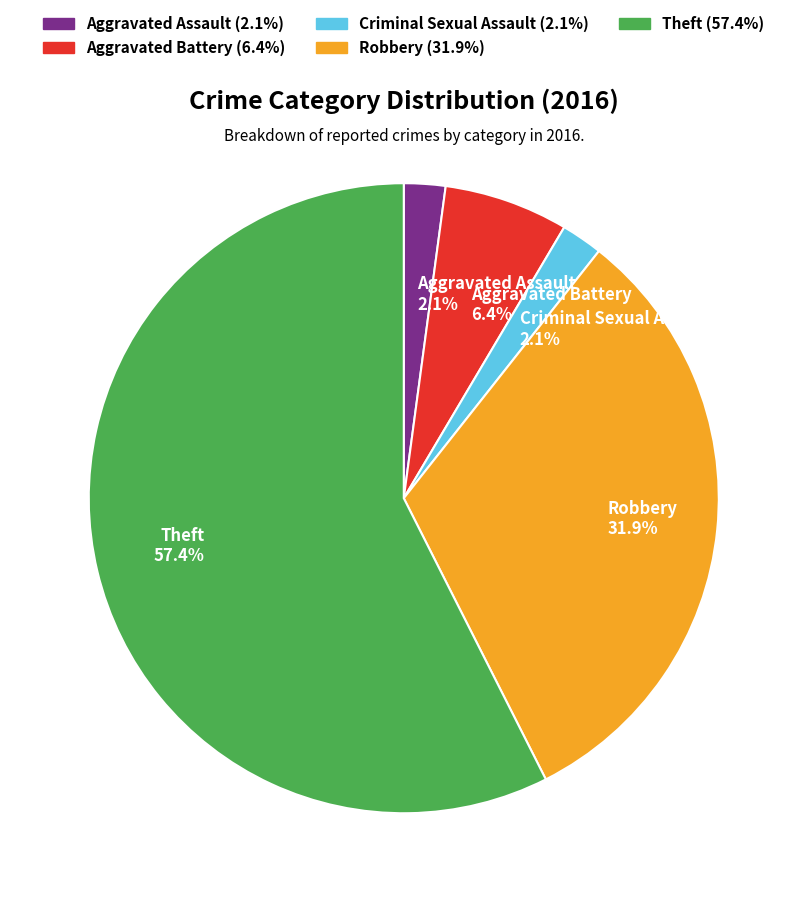

What is the ratio of the value at Aggravated Assault to the value at Aggravated Battery?

0.3